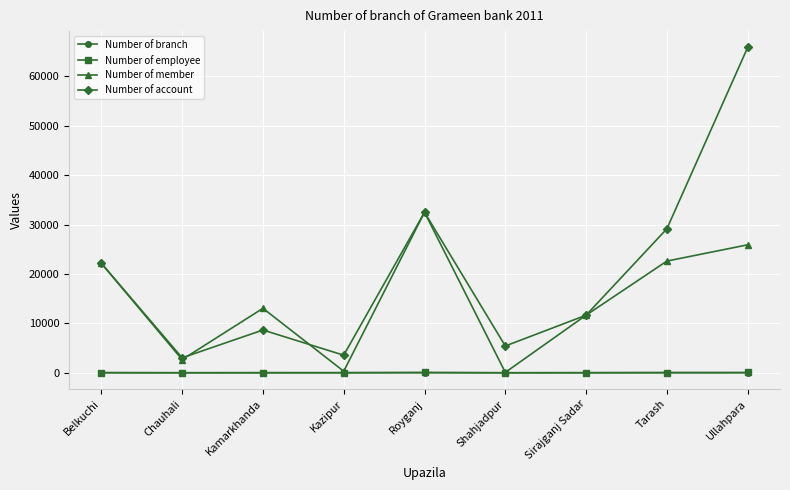

At which label is Number of account closest to 34432?

Royganj